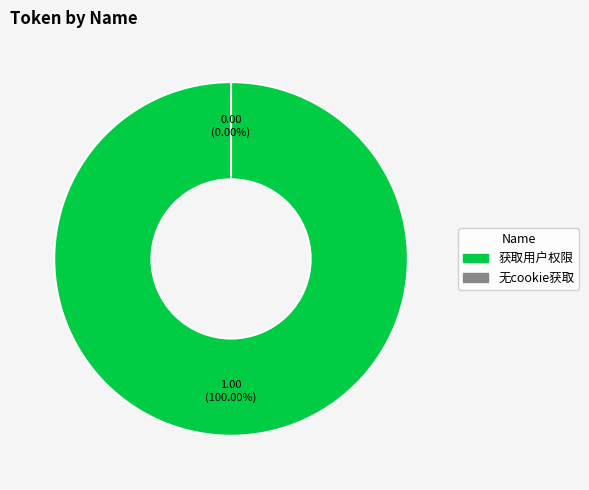

To the nearest percent, what is the difference between the largest and smallest slice percentages?

100%